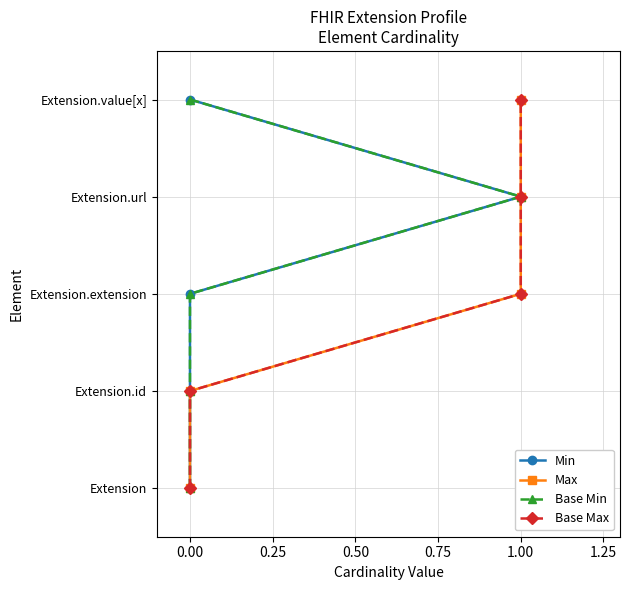

True or false: Base Min and Base Max cross at least once.

False